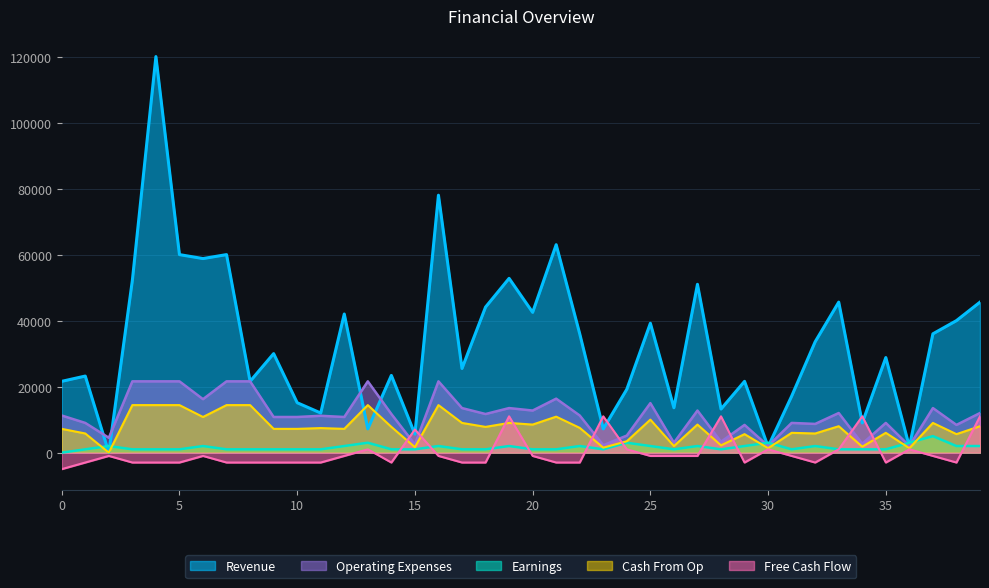

Is the value of Earnings at 16 greater than the value of Cash From Op at 17?

No